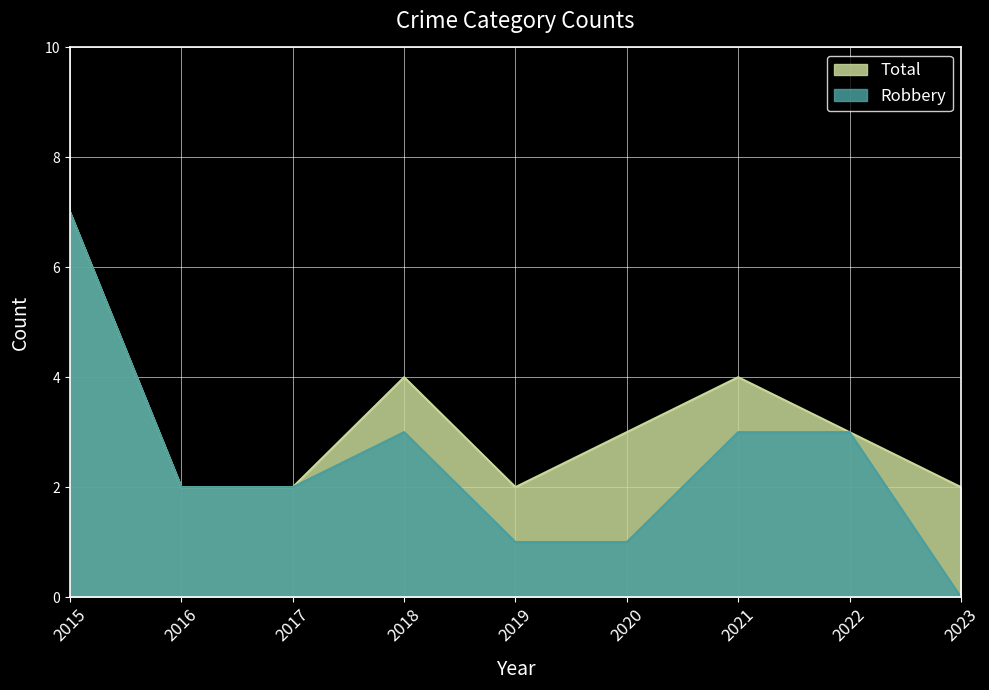

At how many categories does at least one series exceed 4?

1